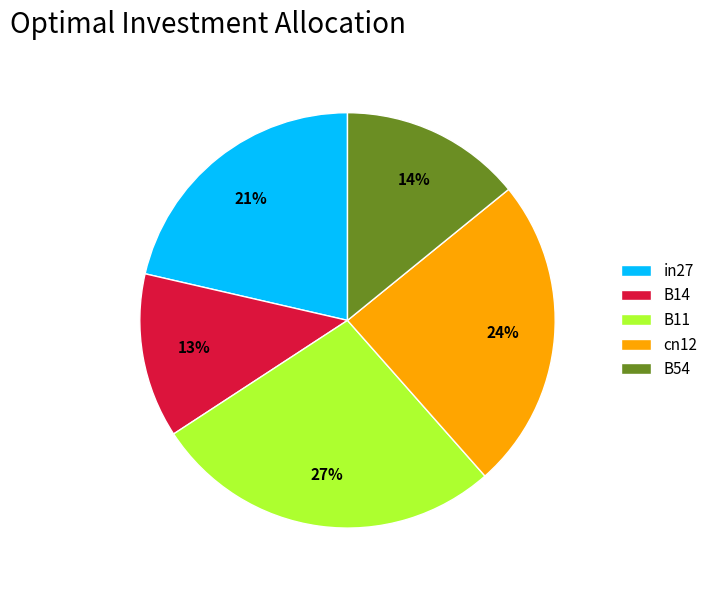

To the nearest percent, what is the average slice percentage?

20%